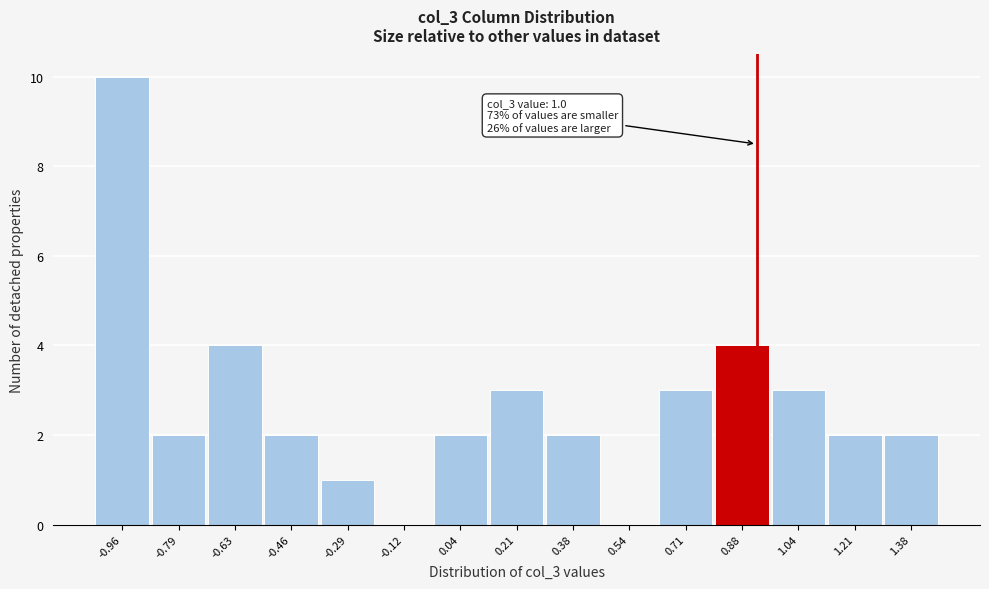

Reading left to right, list all the values displayed in this chart.

-0.96=10	-0.79=2	-0.63=4	-0.46=2	-0.29=1	-0.12=0	0.04=2	0.21=3	0.38=2	0.54=0	0.71=3	0.88=4	1.04=3	1.21=2	1.38=2